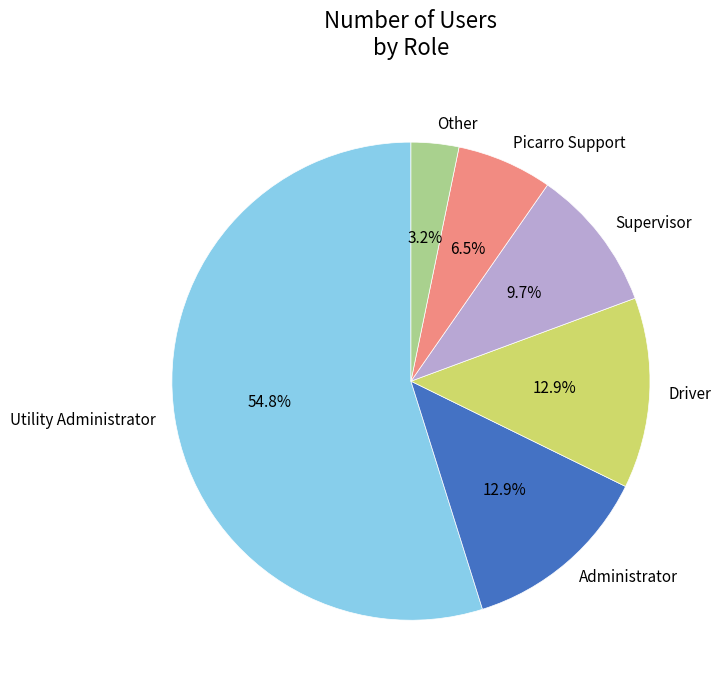

How many slices are in this pie chart?

6